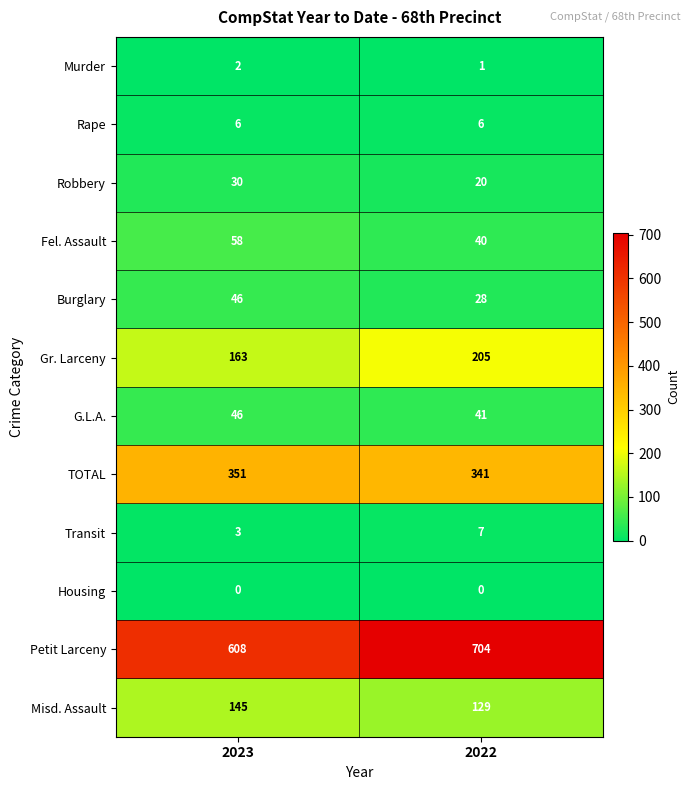

Reading left to right, extract all data points from this chart.

Murder: 2023=2	2022=1
Rape: 2023=6	2022=6
Robbery: 2023=30	2022=20
Fel. Assault: 2023=58	2022=40
Burglary: 2023=46	2022=28
Gr. Larceny: 2023=163	2022=205
G.L.A.: 2023=46	2022=41
TOTAL: 2023=351	2022=341
Transit: 2023=3	2022=7
Housing: 2023=0	2022=0
Petit Larceny: 2023=608	2022=704
Misd. Assault: 2023=145	2022=129